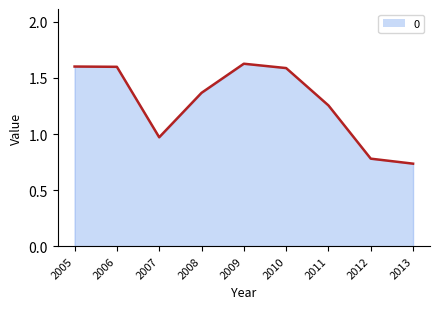

What is the change in value from 2006 to 2007?

-0.6